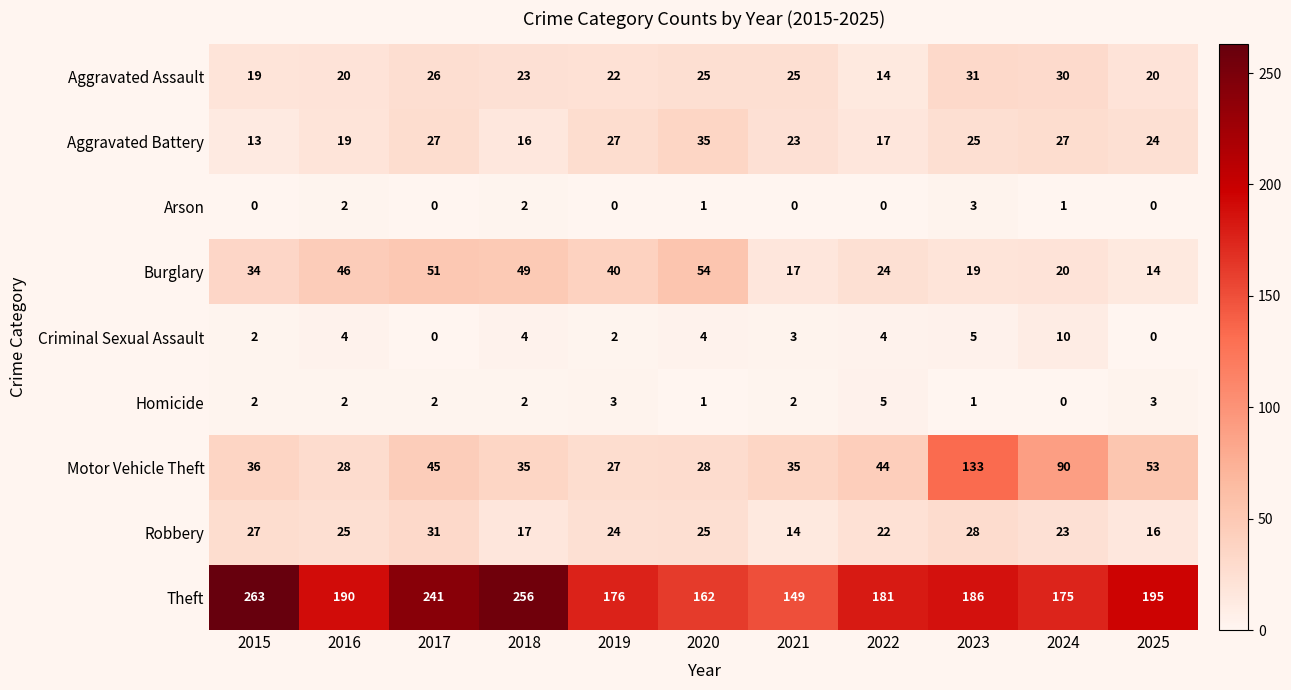

Which series has the largest range (max minus min)?

Theft